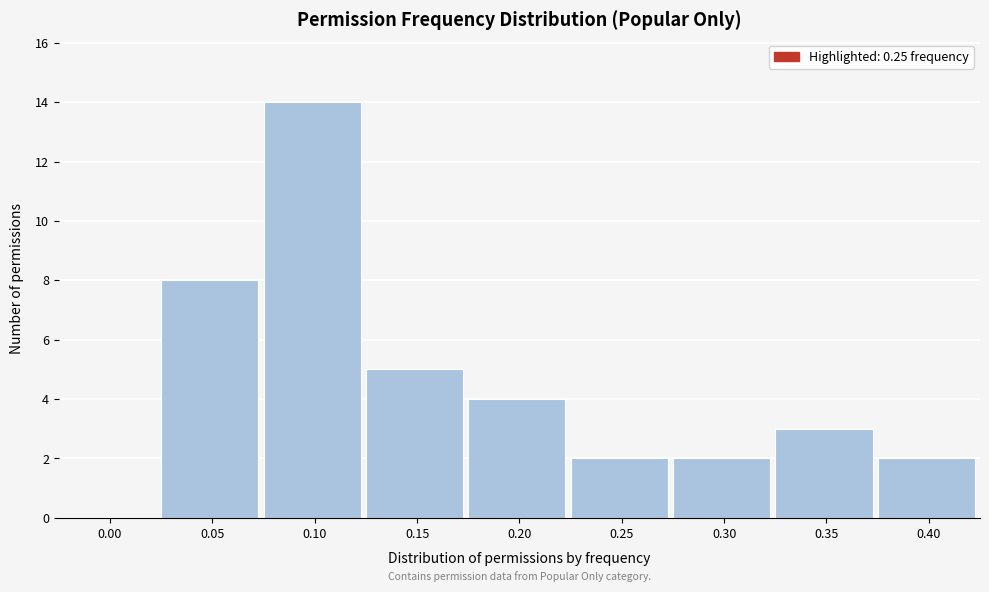

Reading left to right, transcribe all the data shown in this chart.

0.00=0	0.05=8	0.10=14	0.15=5	0.20=4	0.25=2	0.30=2	0.35=3	0.40=2